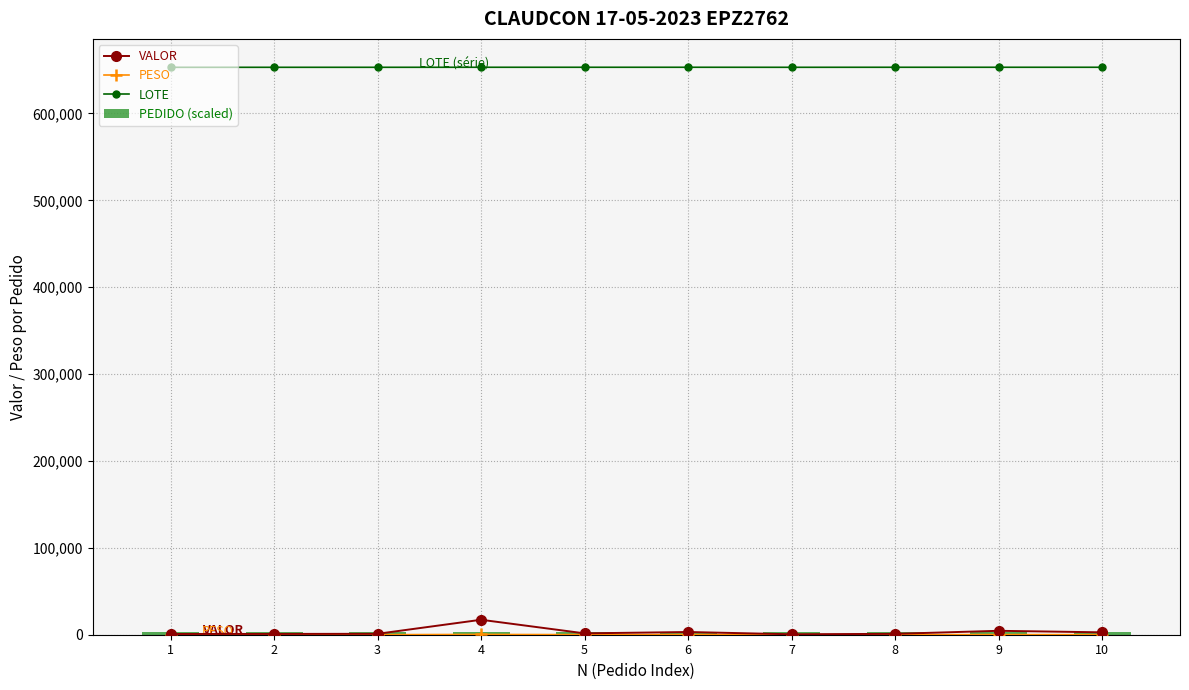

List the series in order of their peak value, highest first.

LOTE, VALOR, PEDIDO (scaled), PESO